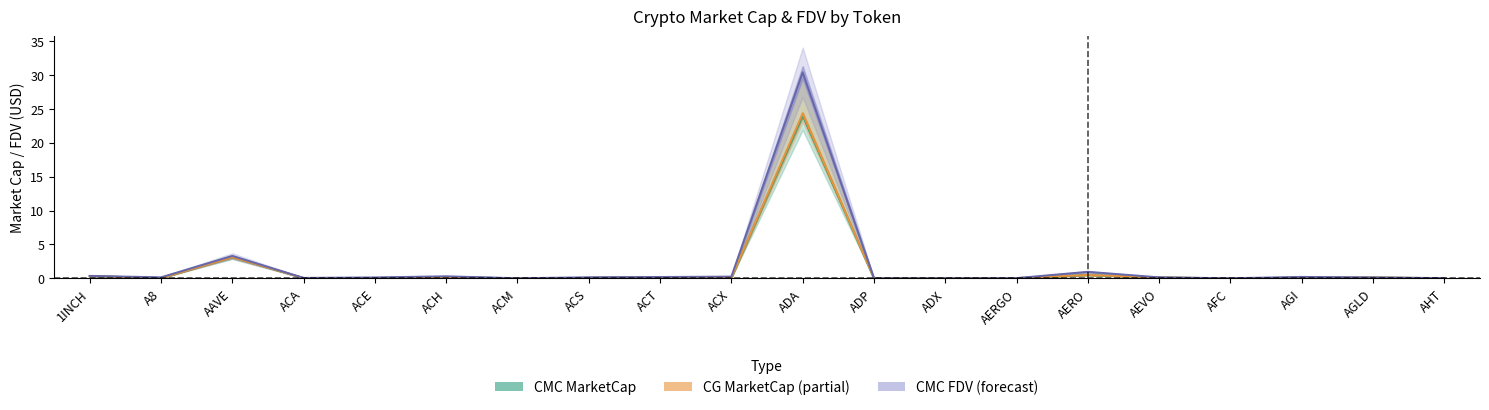

In CG_MarketCap, how many points are higher than both neighbors (excluding endpoints)?

6